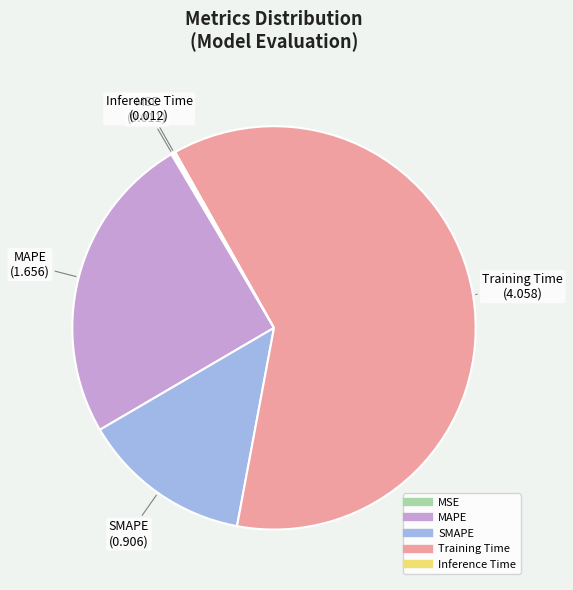

Combined, do SMAPE and Training Time account for over 50%?

Yes